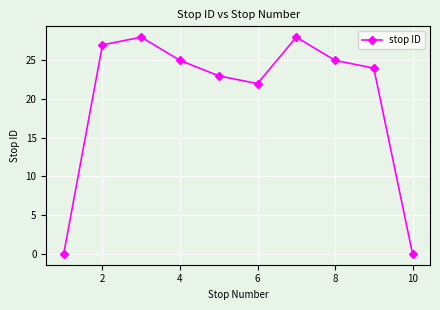

What is the value of the 2nd point from the left?

27